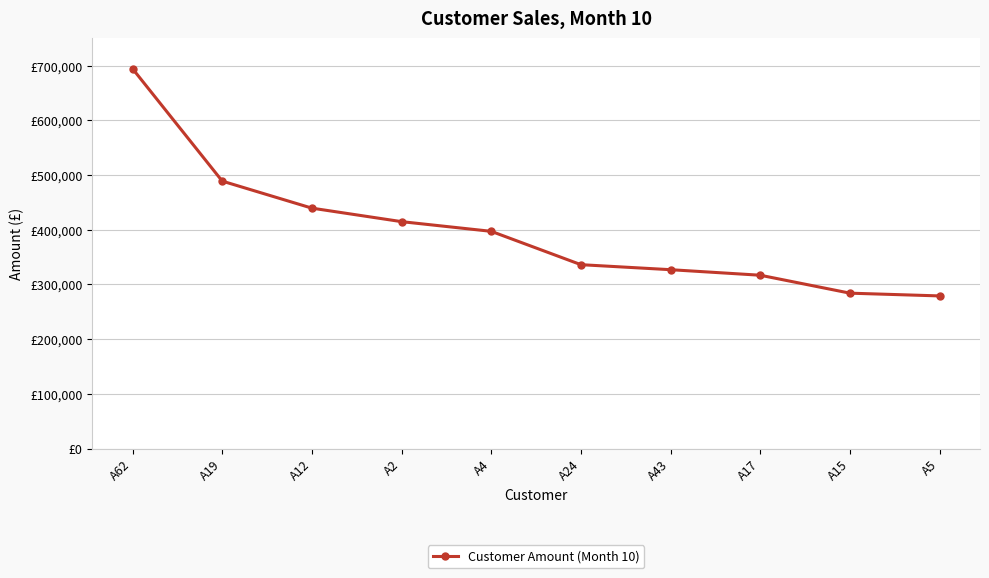

Which has a higher value, A2 or A17?

A2